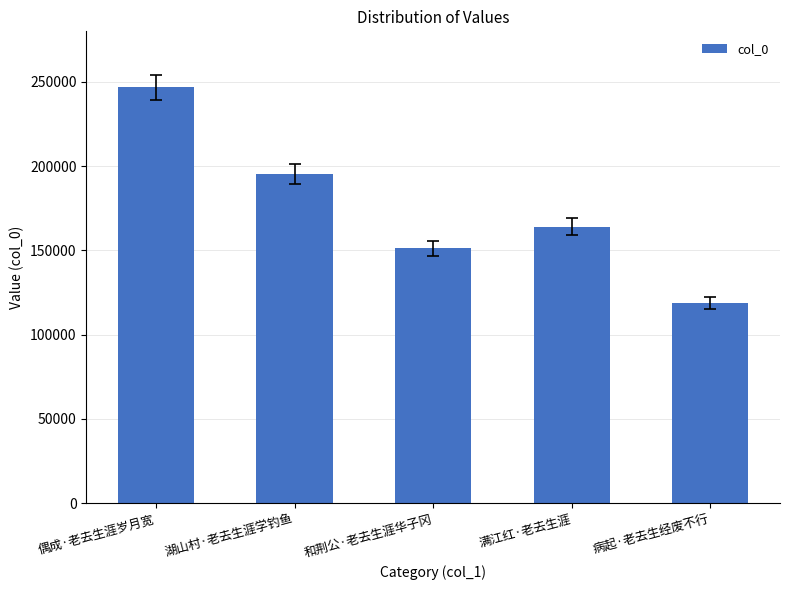

How many categories are shown in the chart?

5